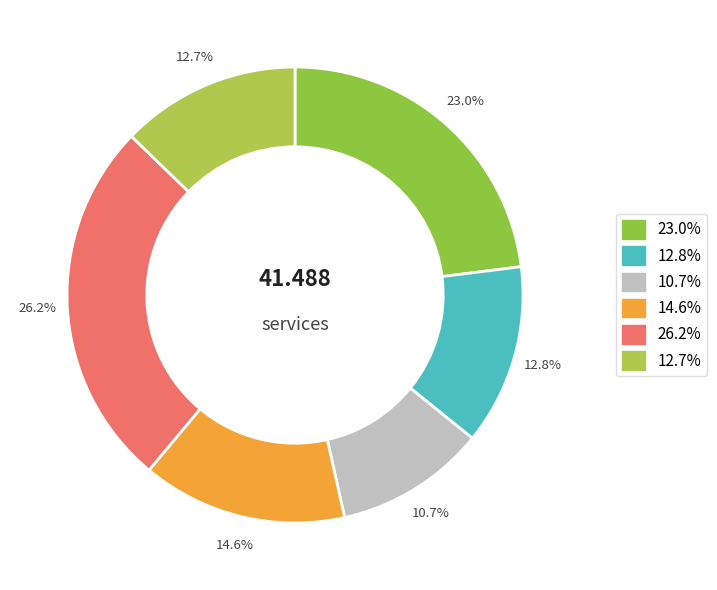

To the nearest percent, what is the difference between the largest and smallest slice percentages?

16%